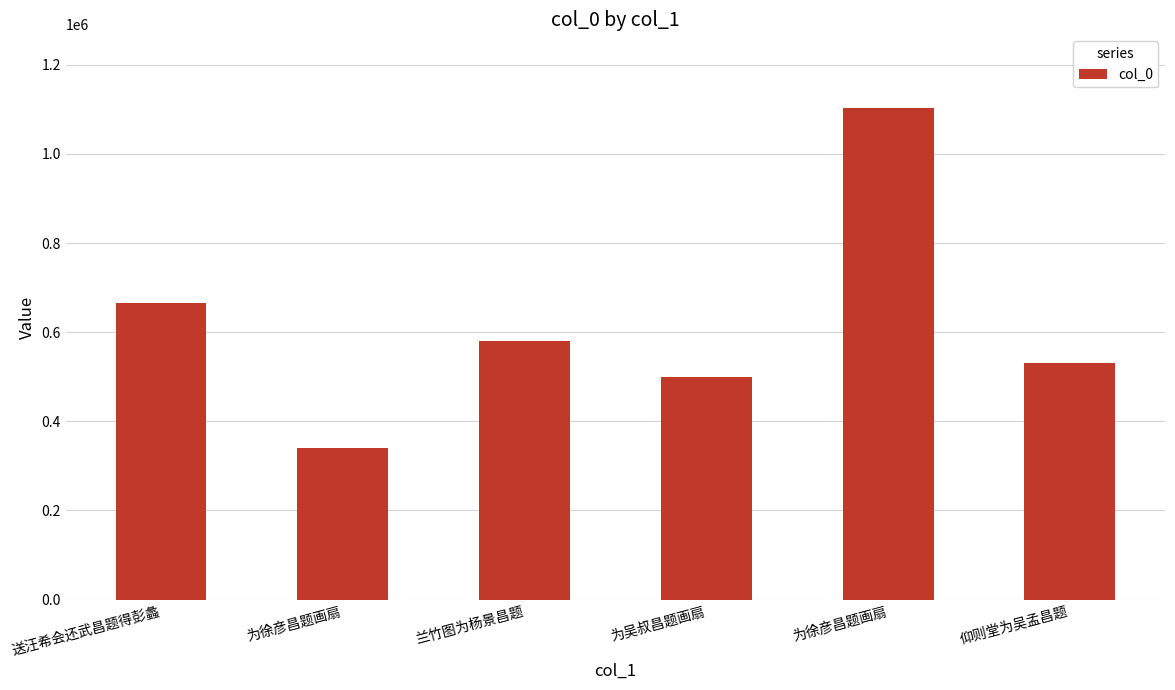

Count the number of data series in this chart.

1